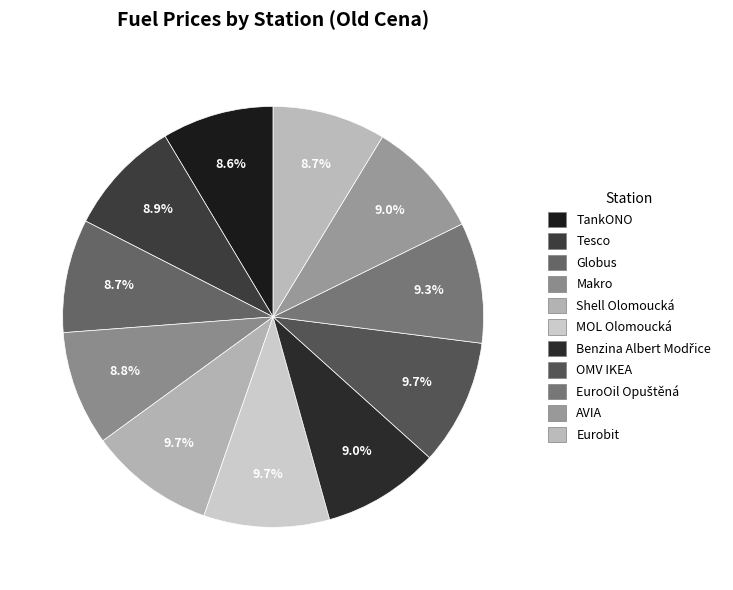

What percentage is the AVIA slice, to the nearest percent?

9%